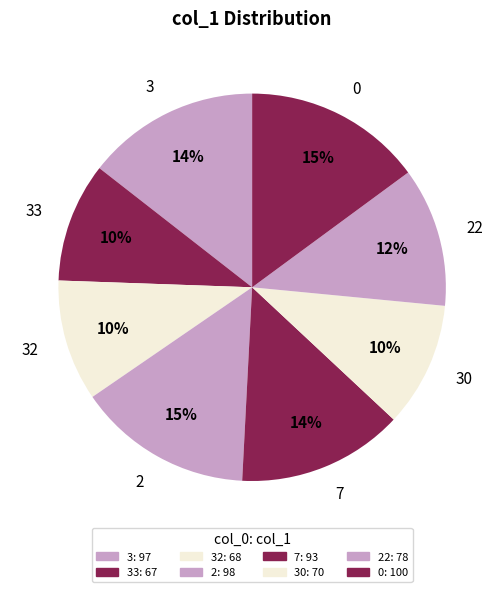

To the nearest percent, what percentage of the pie is 30?

10%